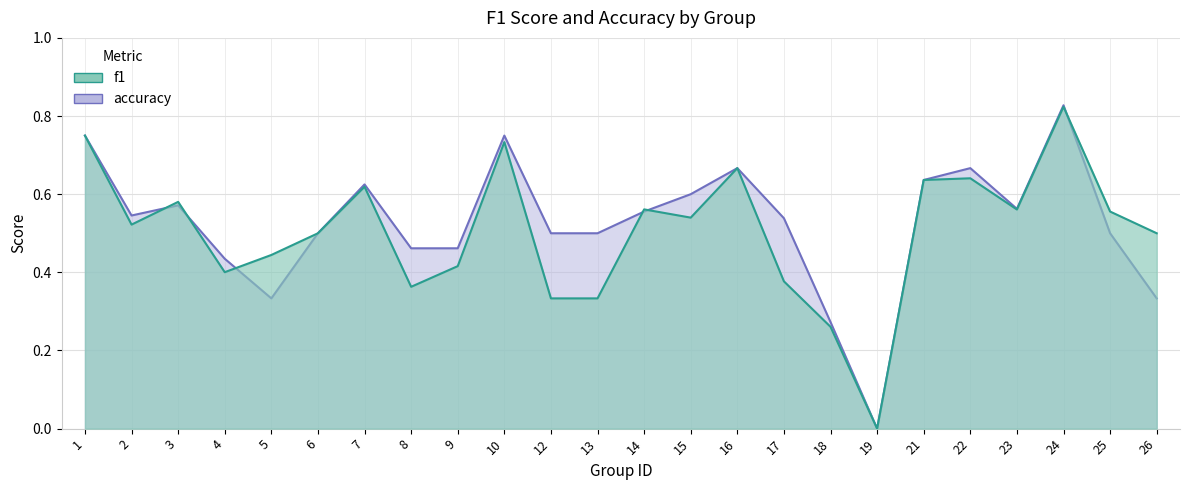

Where is f1 nearest to the value 0?

19